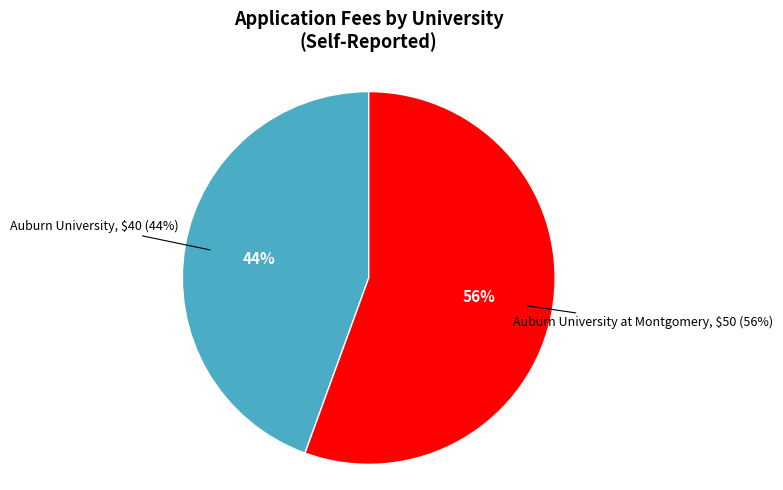

Rank the categories by value from highest to lowest.

Auburn University at Montgomery, Auburn University